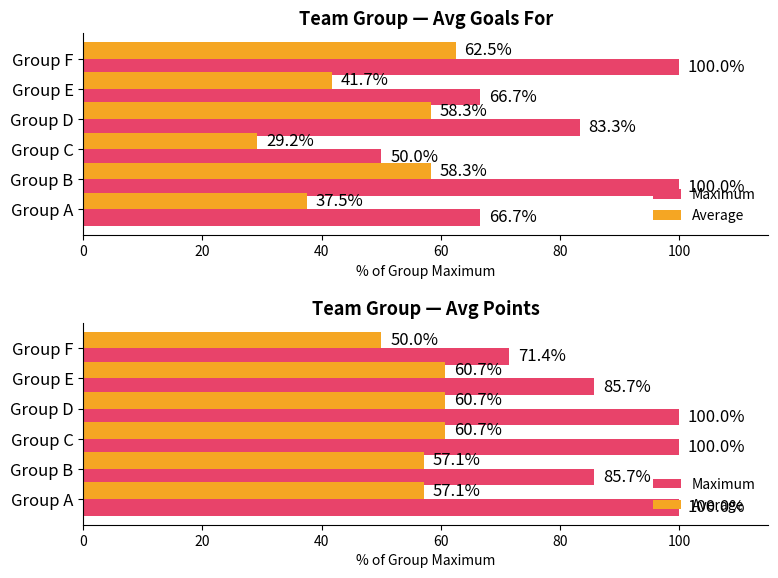

What is the value of the Maximum bar at the 4th from the left?

100.0